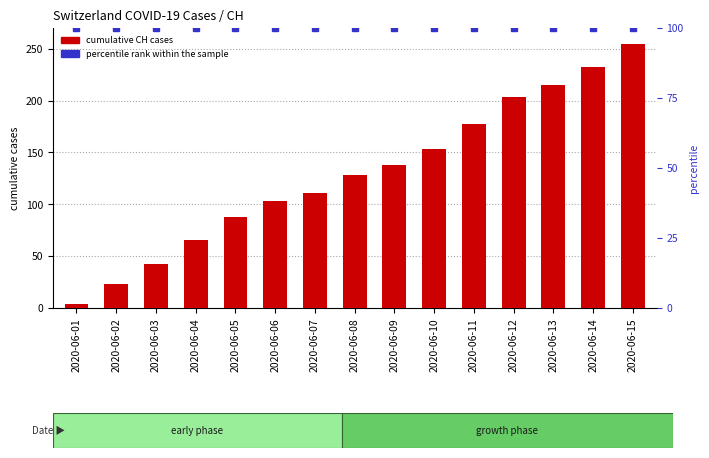

Reading right to left, transcribe all the data shown in this chart.

cumulative CH cases: 255	232	215	203	177	153	138	128	111	103	88	66	42	23	4
percentile rank within the sample: 100	100	100	100	100	100	100	100	100	100	100	100	100	100	100